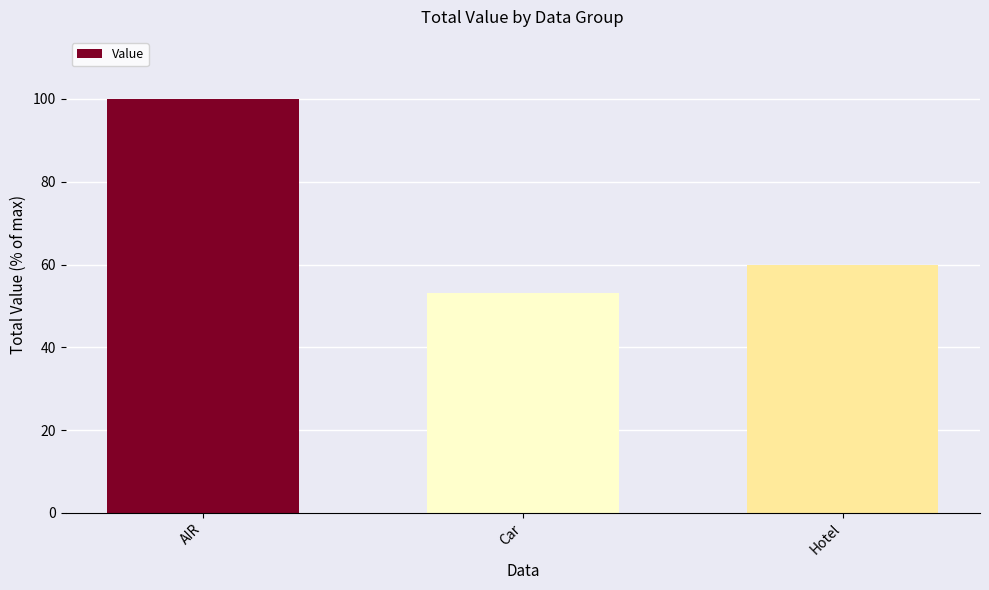

Are the bars horizontal?

No